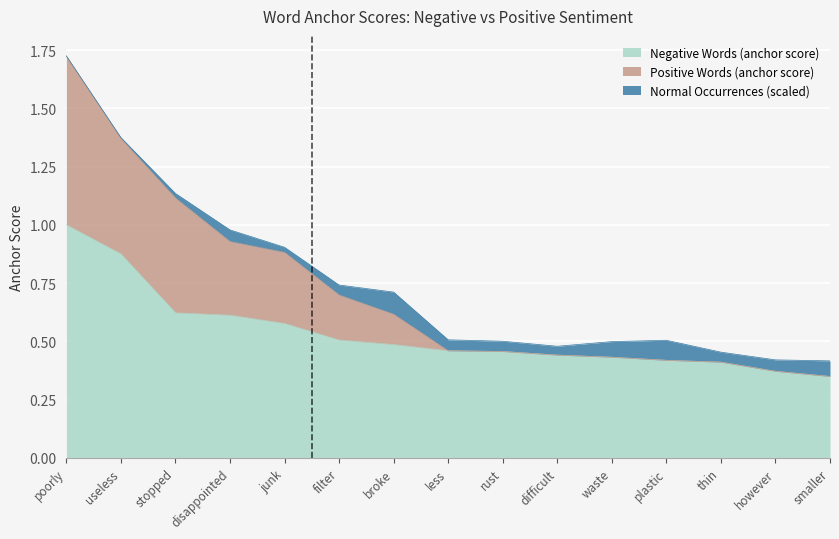

Which series changed the most between useless and broke?

Positive Words (anchor score)